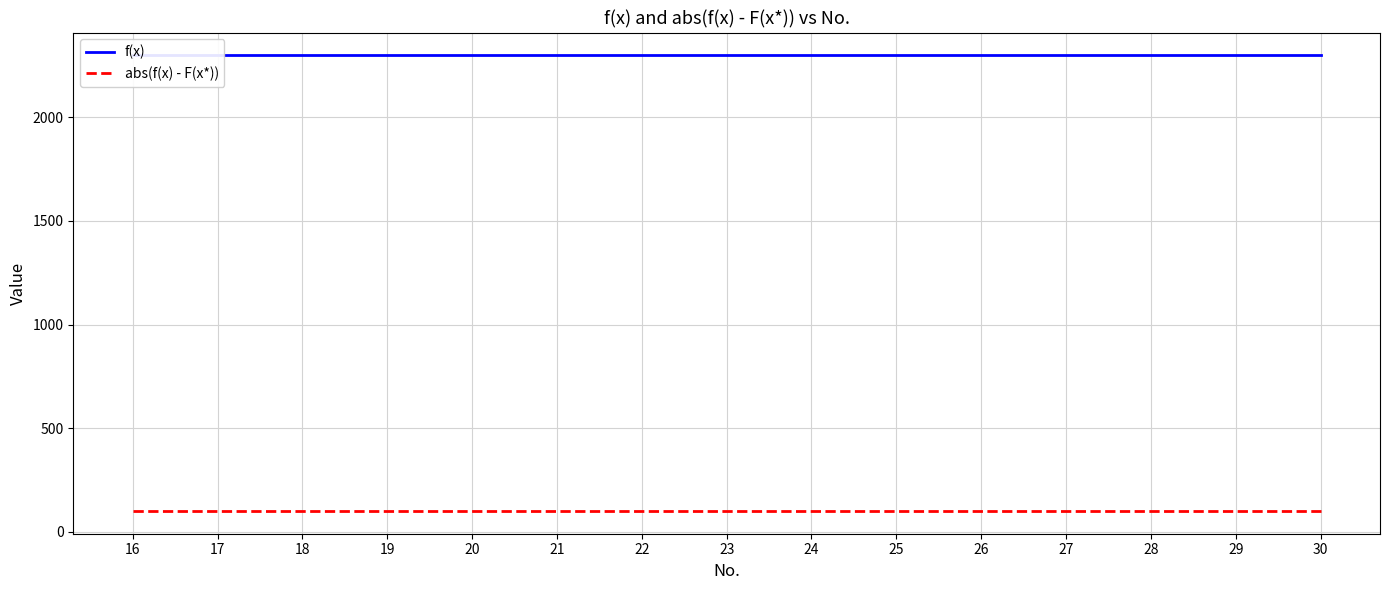

What is the value of the f(x) point at the 3rd from the left?

2300